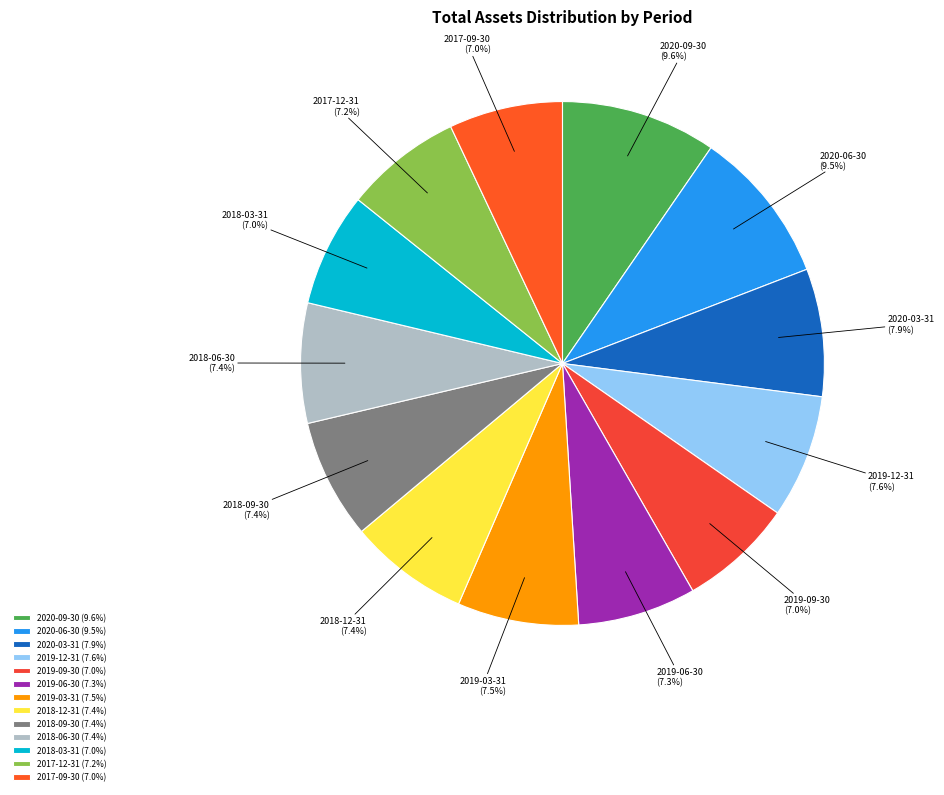

What is the ratio of the value at 2019-09-30 to the value at 2020-09-30?

0.7